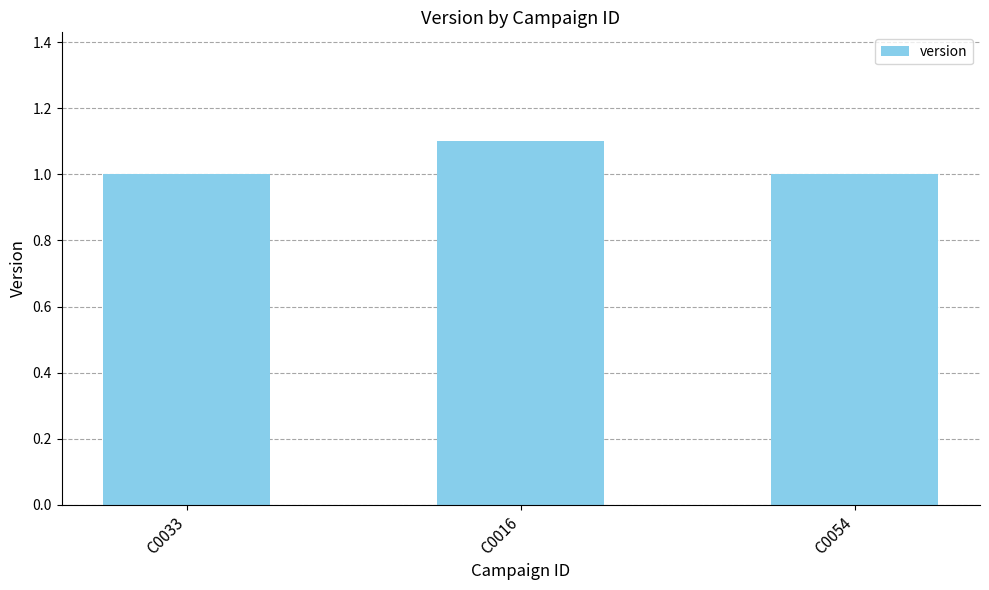

What is the change in value from C0033 to C0016?

+0.1